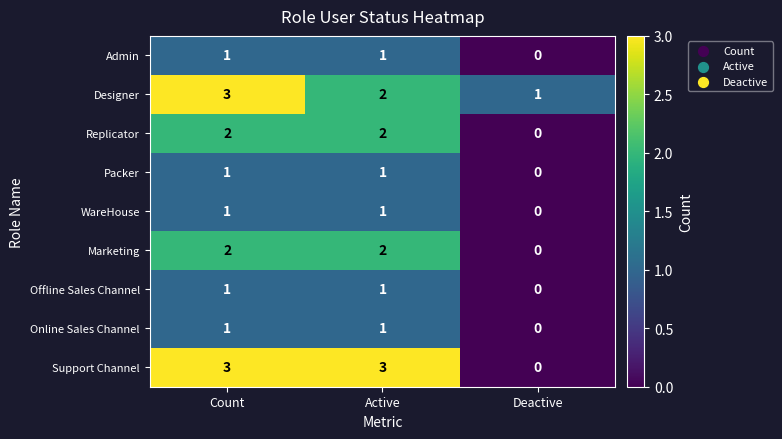

Between Count and Deactive, which series saw the biggest shift?

Support Channel